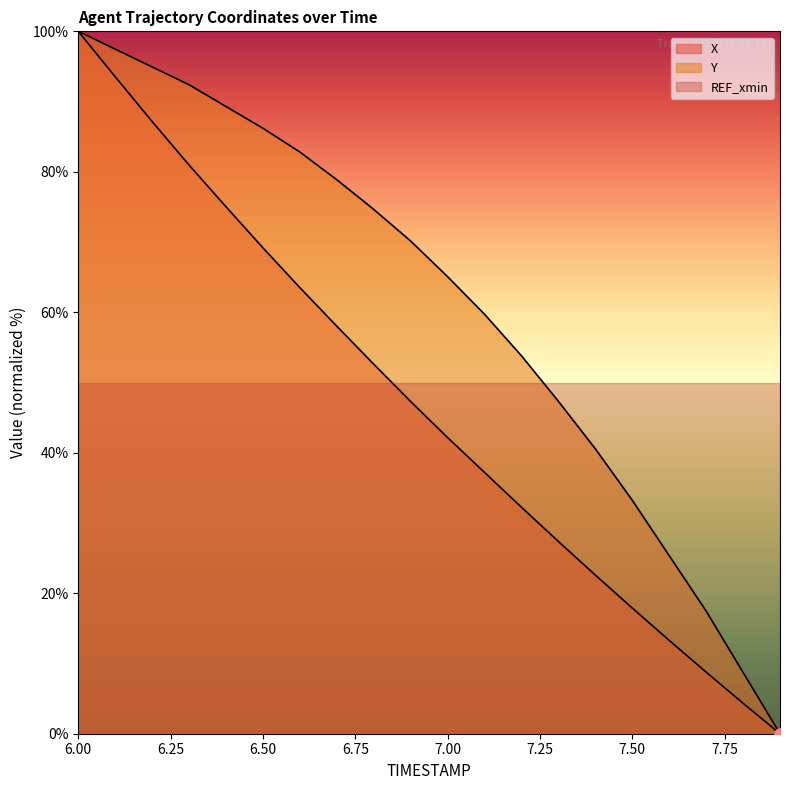

Which series has the largest Y range (max minus min)?

X